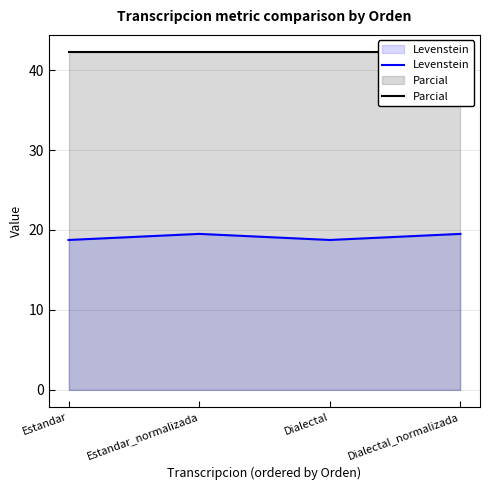

What is the value of the Levenstein point at the 4th from the left?

19.5